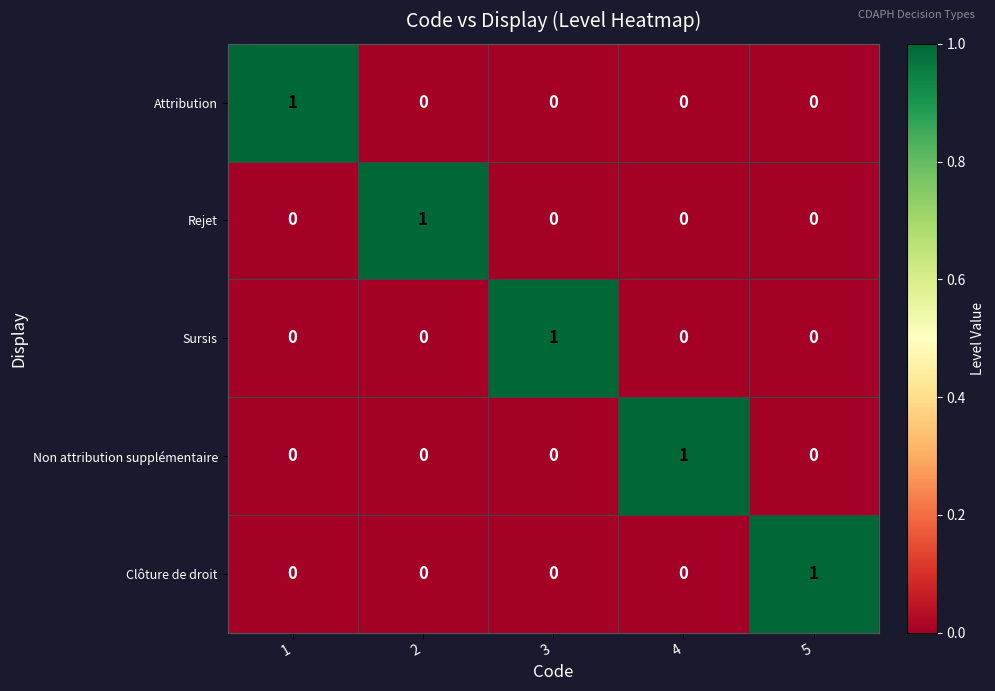

At which label does Non attribution supplémentaire reach its peak?

4